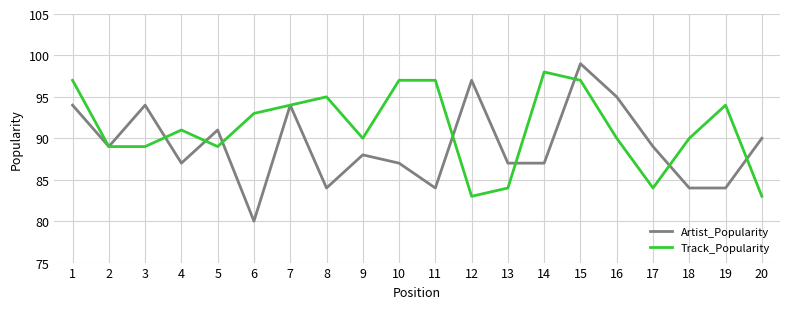

What is the smallest value displayed?

80